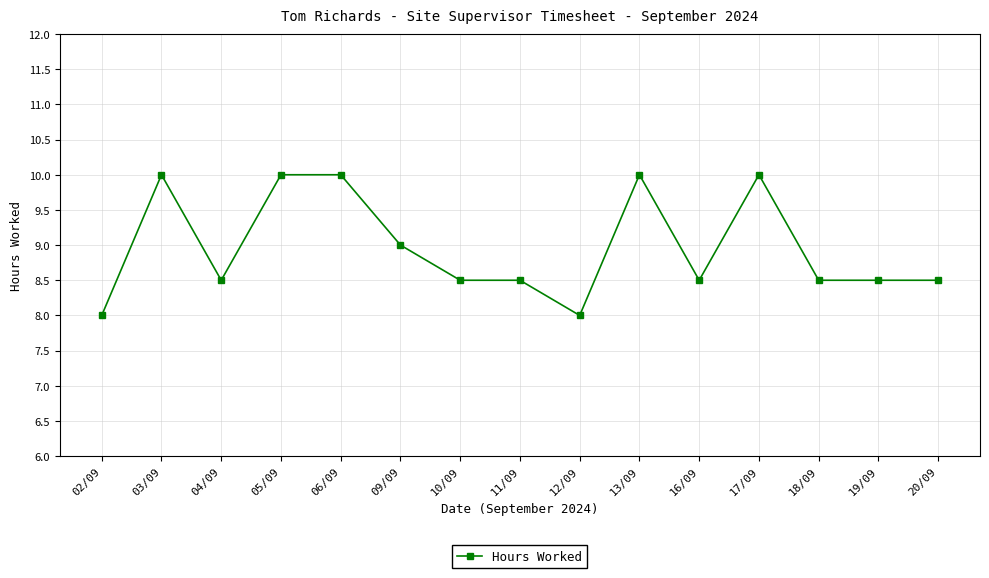

True or false: there are more than 1 points higher than both neighbors.

True